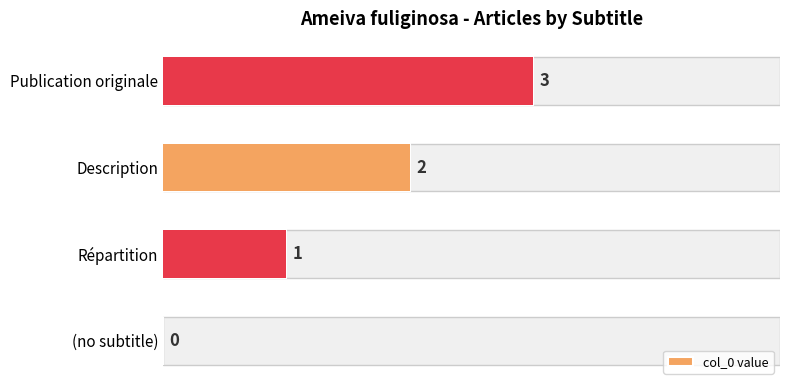

What is the sum of all values?

6